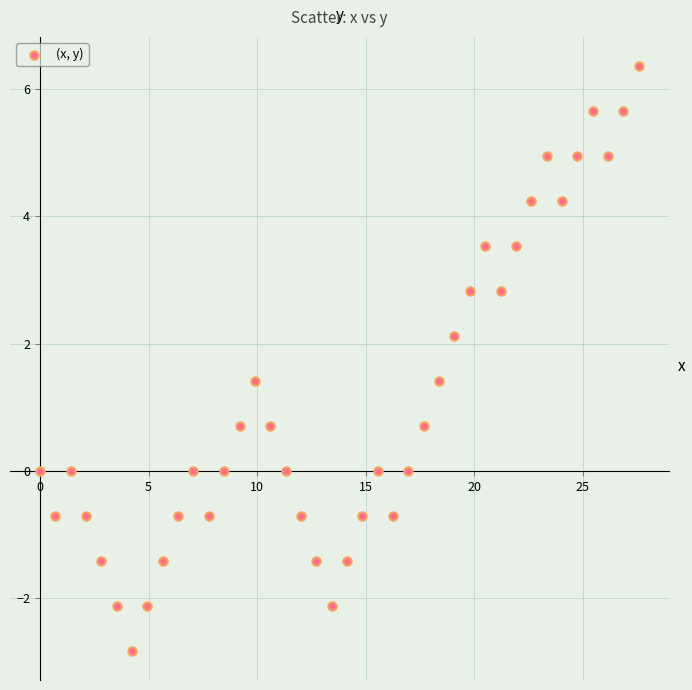

What is the range of Y values (max minus min)?

9.2